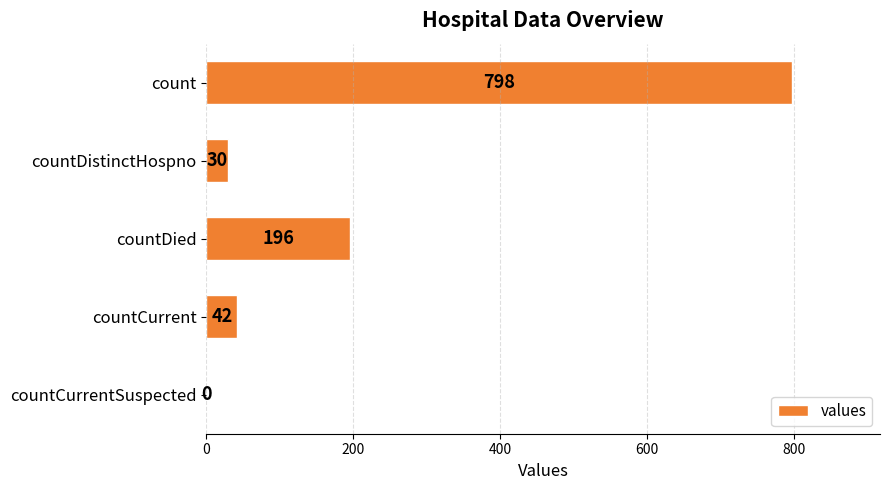

What is the sum of all values?

1066